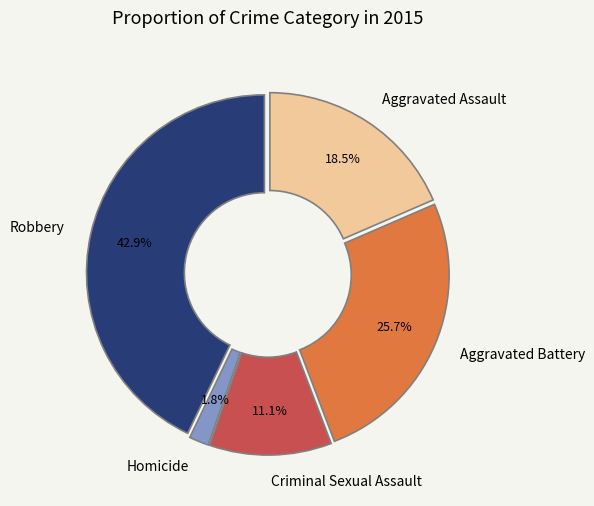

How many slices are in this pie chart?

5